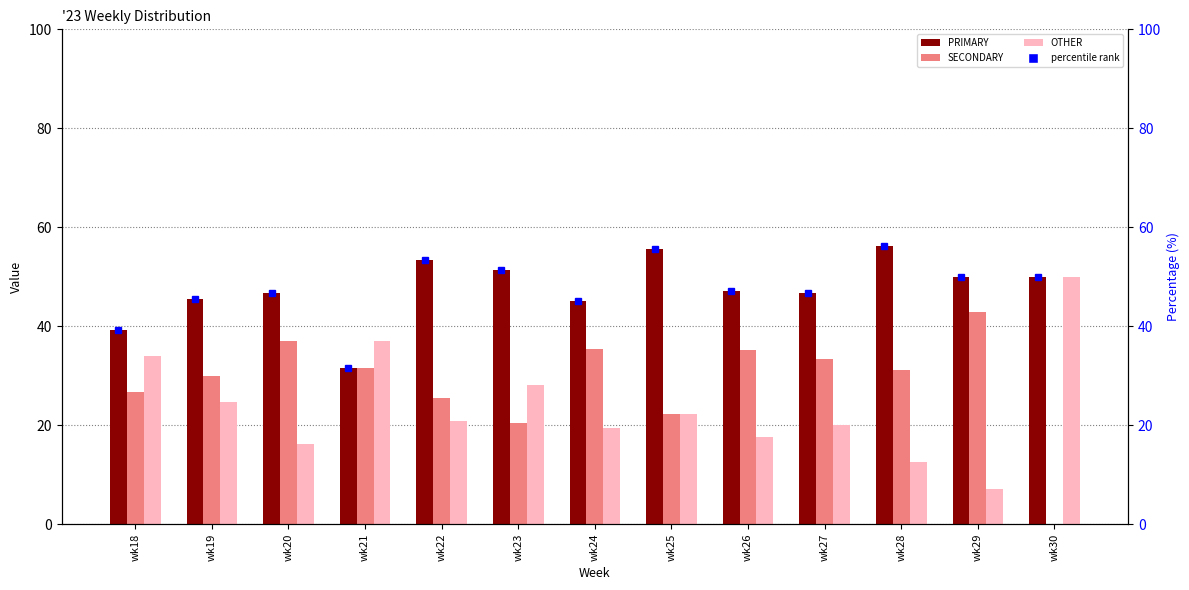

What is the value of the SECONDARY bar at the 5th from the left?

25.6